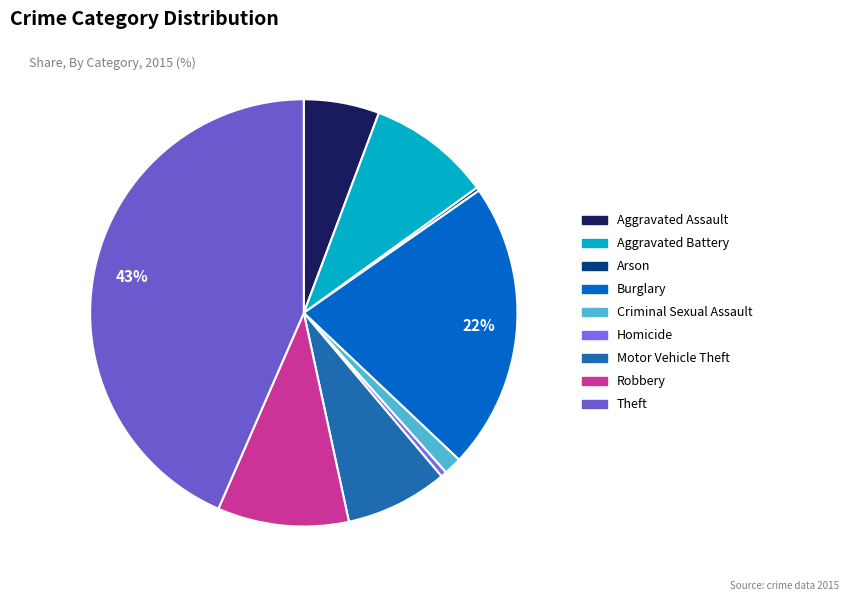

Is Burglary the majority of the pie?

No